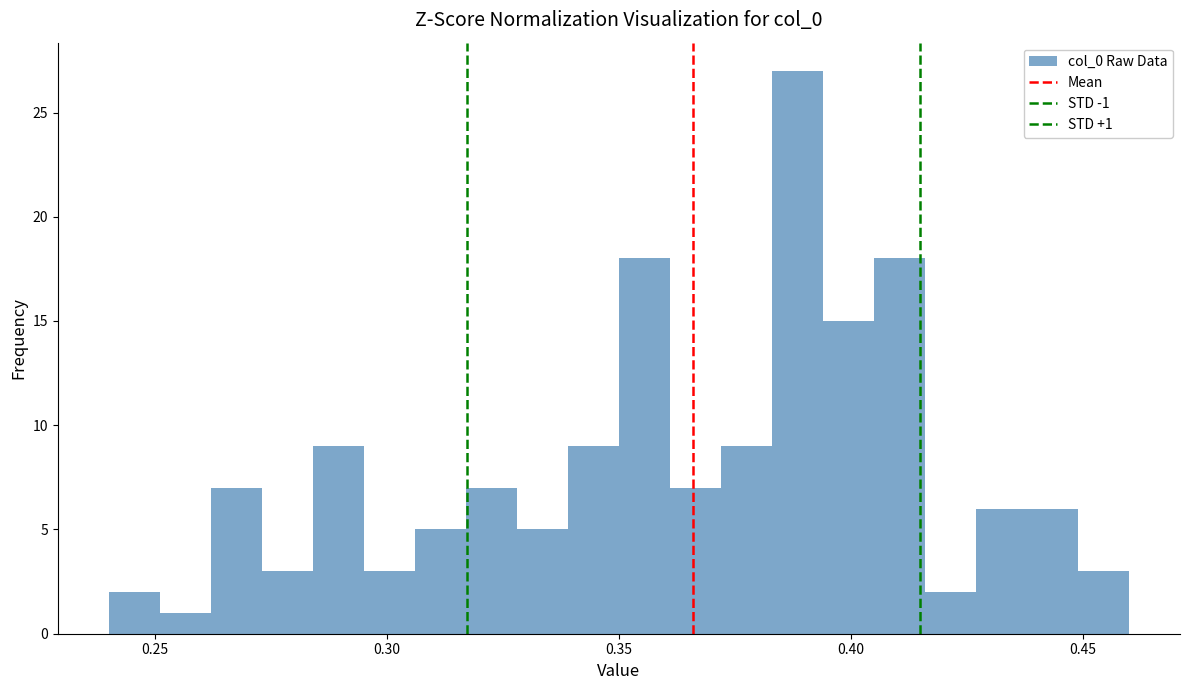

Read against the x-axis, roughly where is the centre of the tallest bar?

0.390